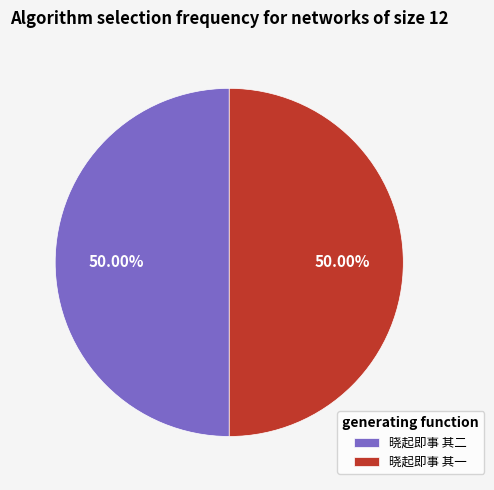

Count the number of slices in the pie.

2